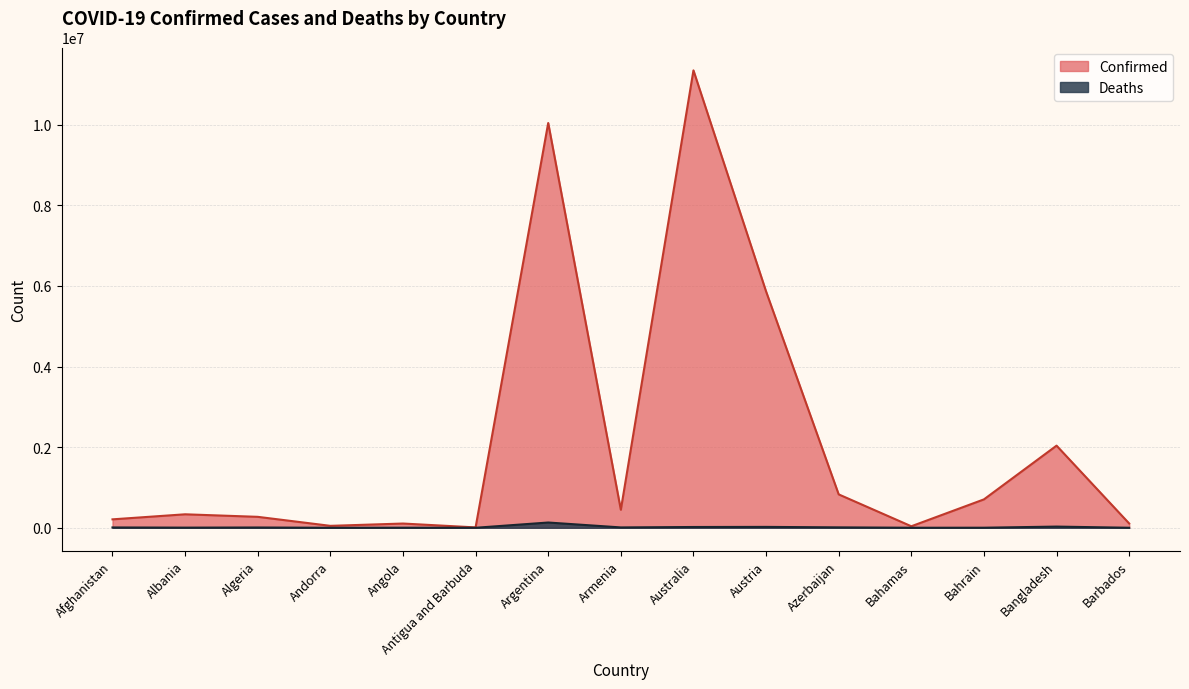

How many lines are shown in the chart?

2